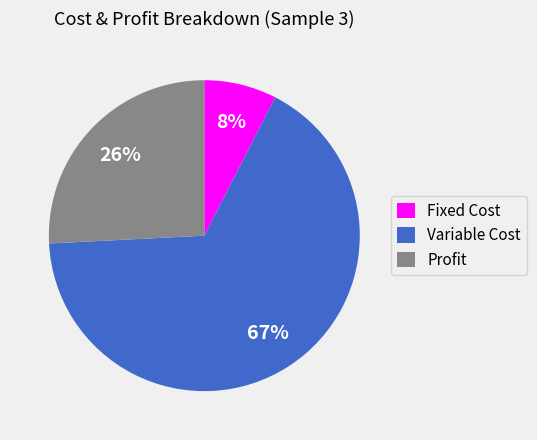

Which category has the smallest portion of the pie?

Fixed Cost